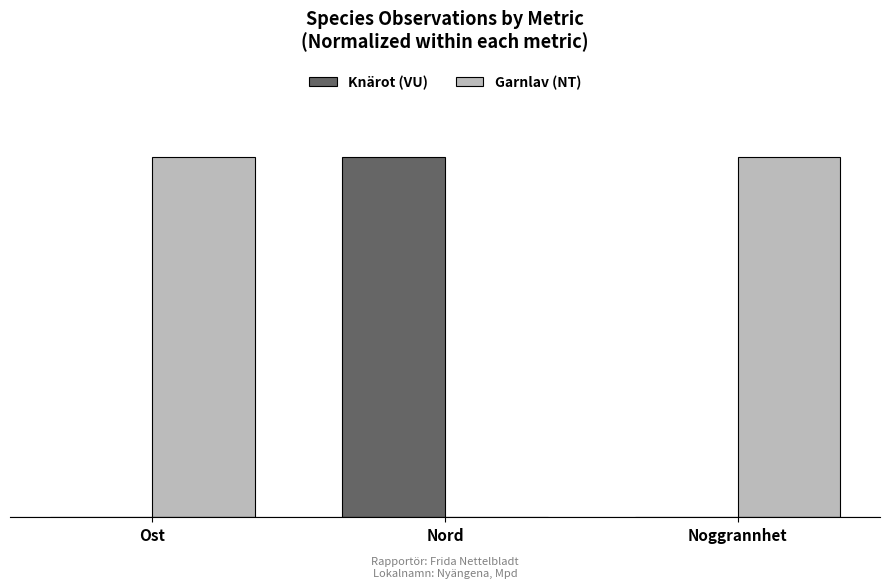

Which has a higher value, Ost or Nord?

Nord